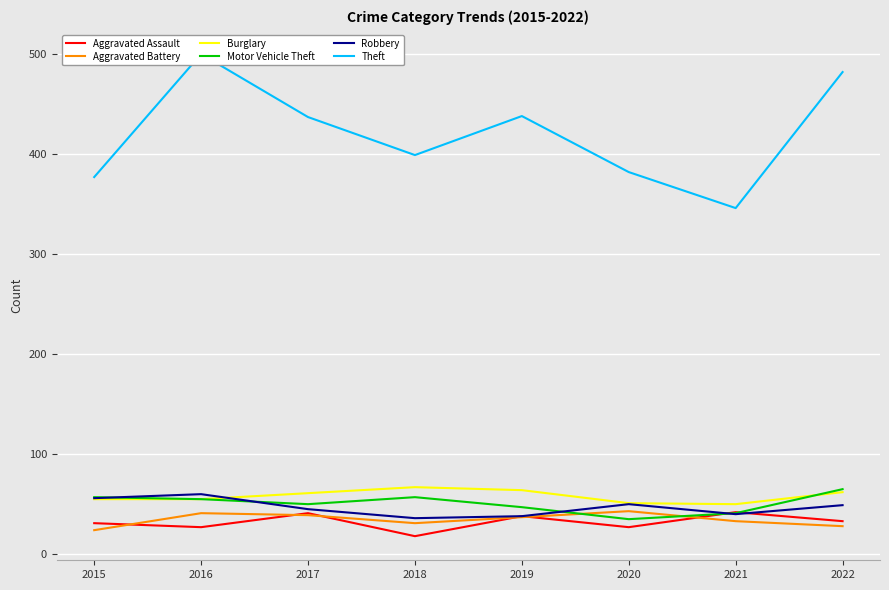

At which label is Theft closest to 423?

2017